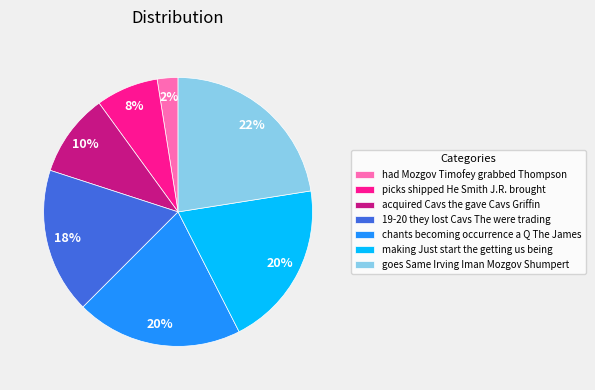

To the nearest percent, what is the combined percentage of 19-20 they lost Cavs The were trading and goes Same Irving Iman Mozgov Shumpert?

40%